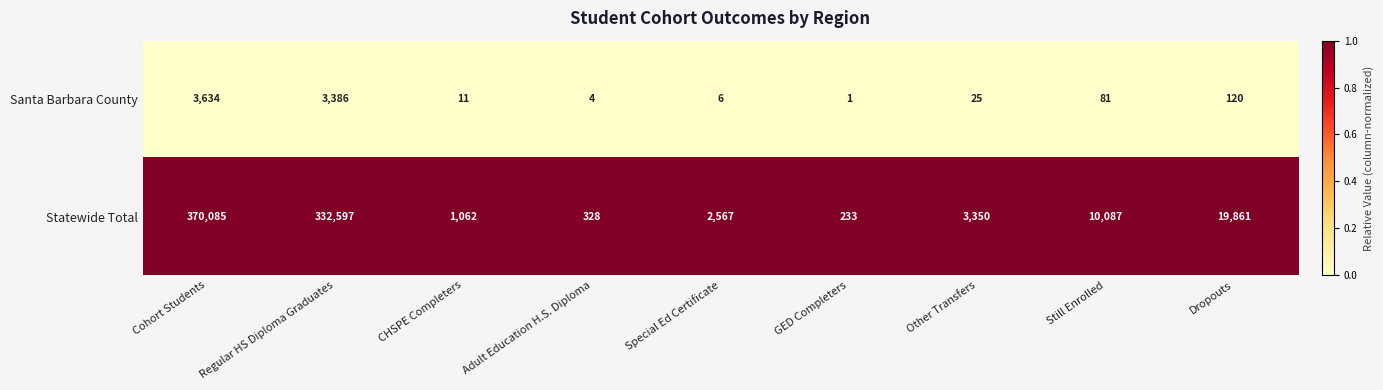

What is the difference between the maximum and minimum values in the Statewide Total series?

369852